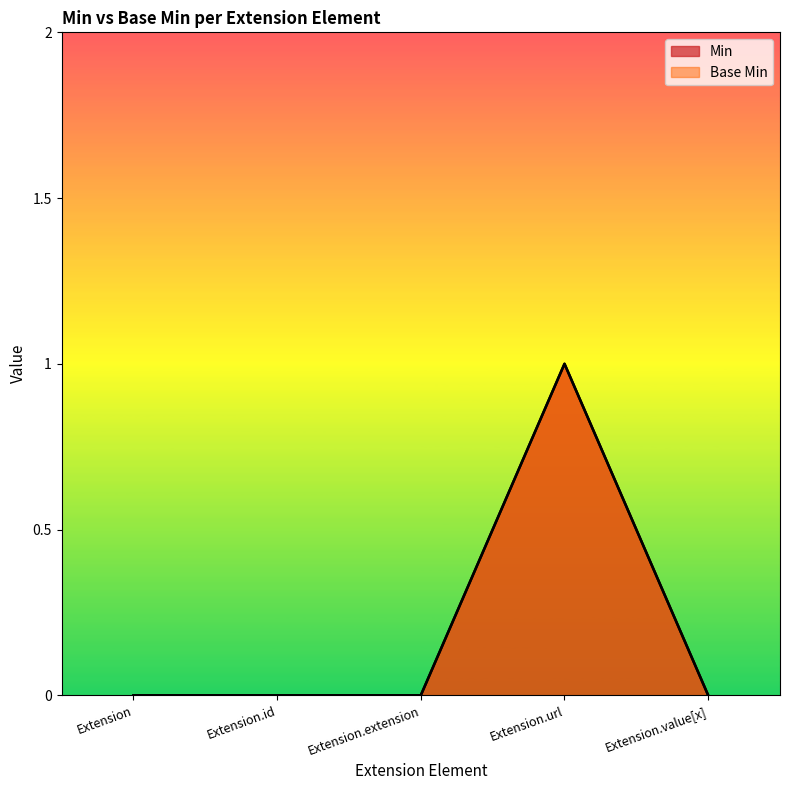

What are all the series names shown in the legend?

Min, Base Min